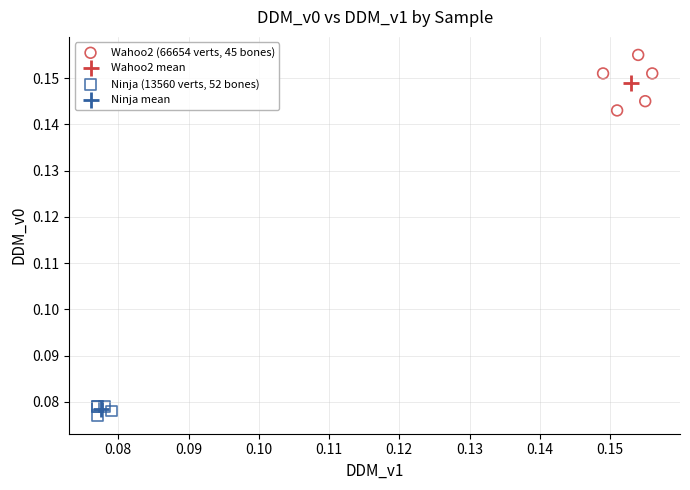

Which series reaches the minimum Y coordinate?

Ninja (13560 verts, 52 bones)